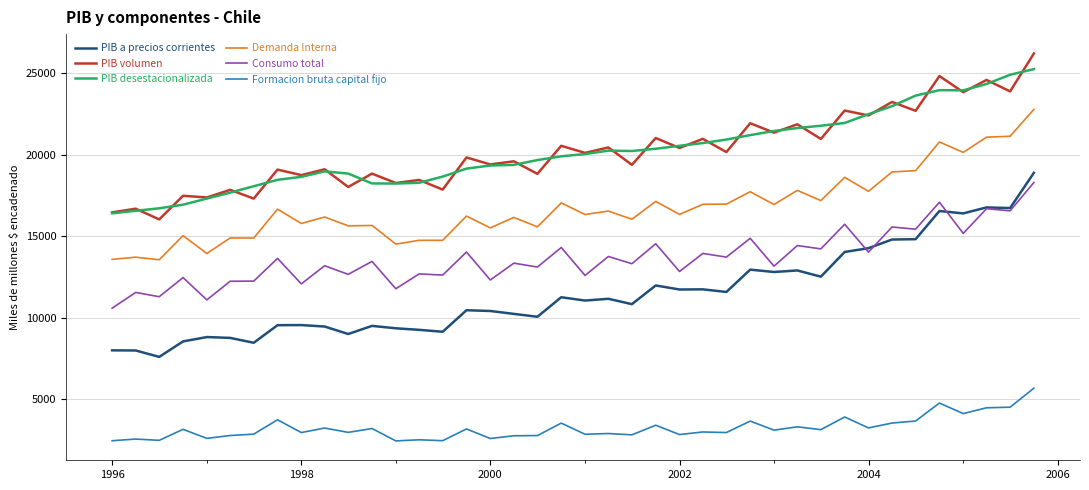

What is the difference between the maximum and minimum values in the Formacion bruta capital fijo series?

3235.7